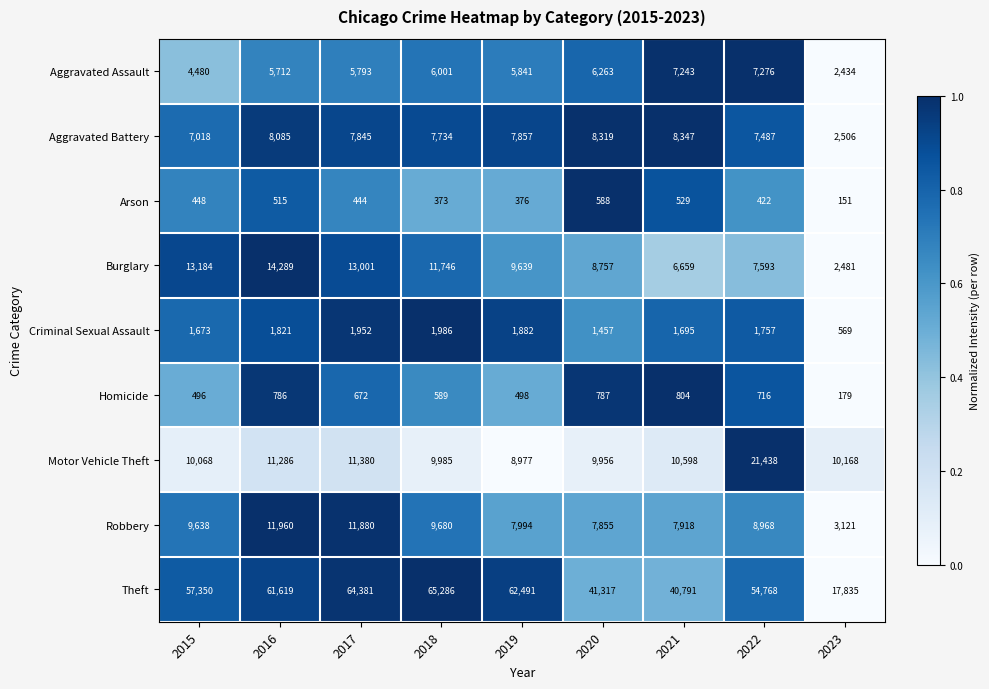

What is the difference between the second highest and minimum values in the Theft series?

46546